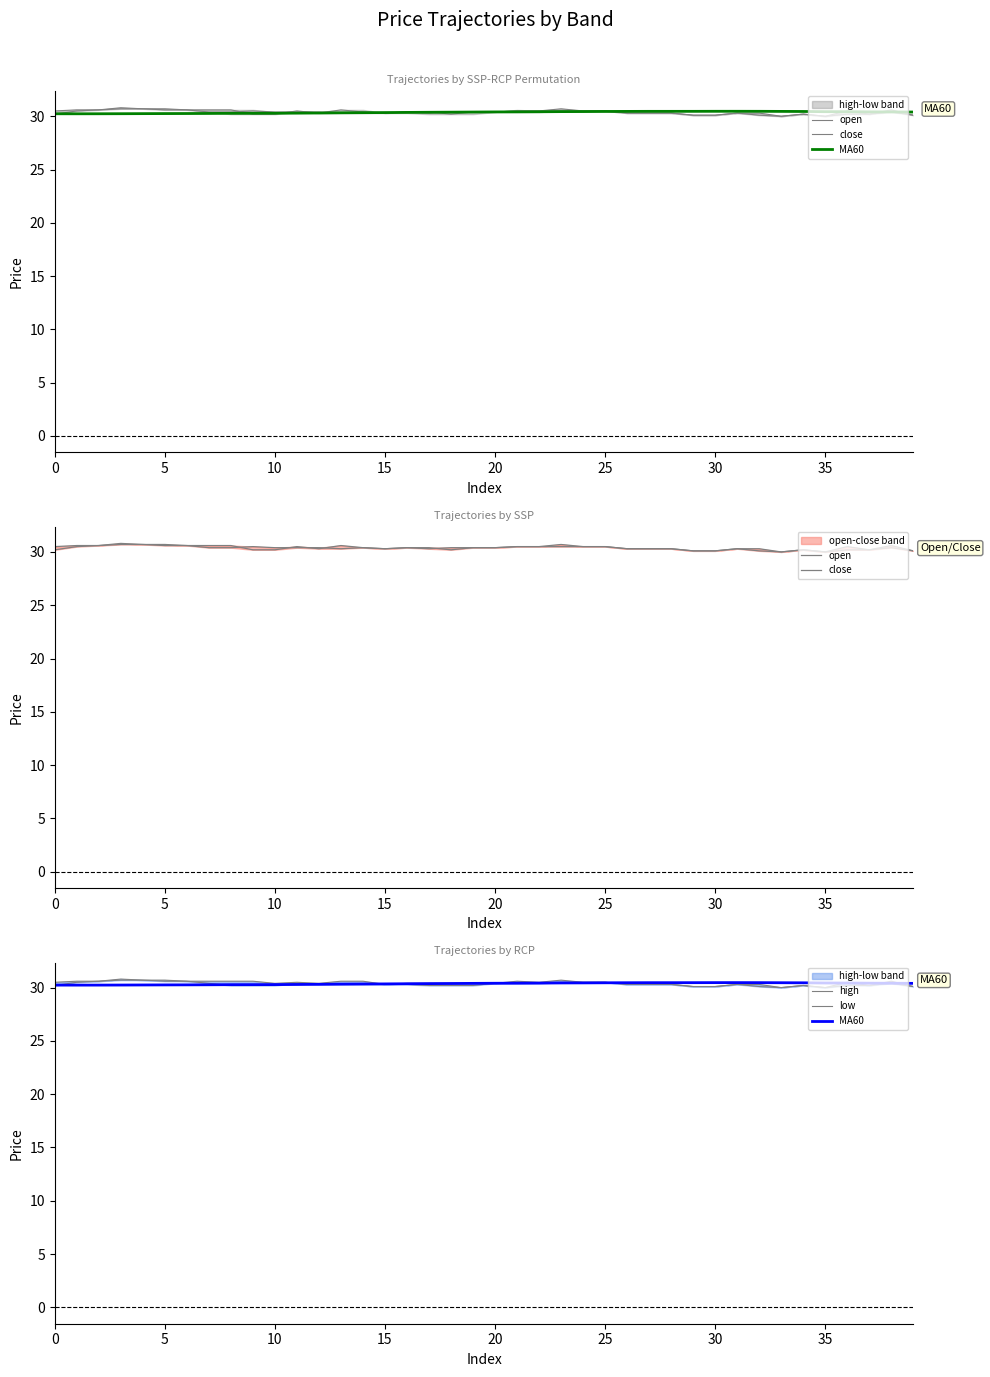

Is this an area chart (filled region under the line)?

No